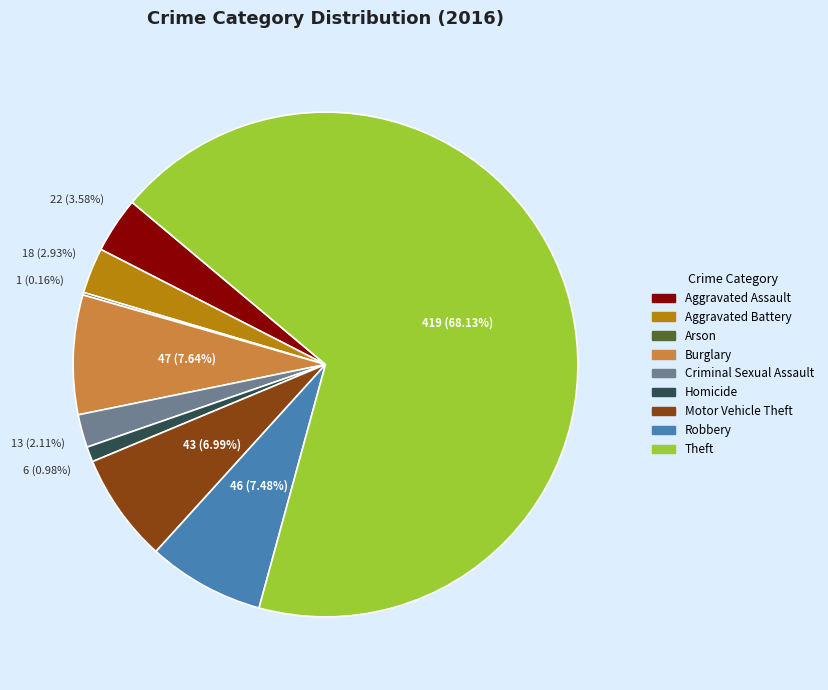

Which slice is the largest?

Theft